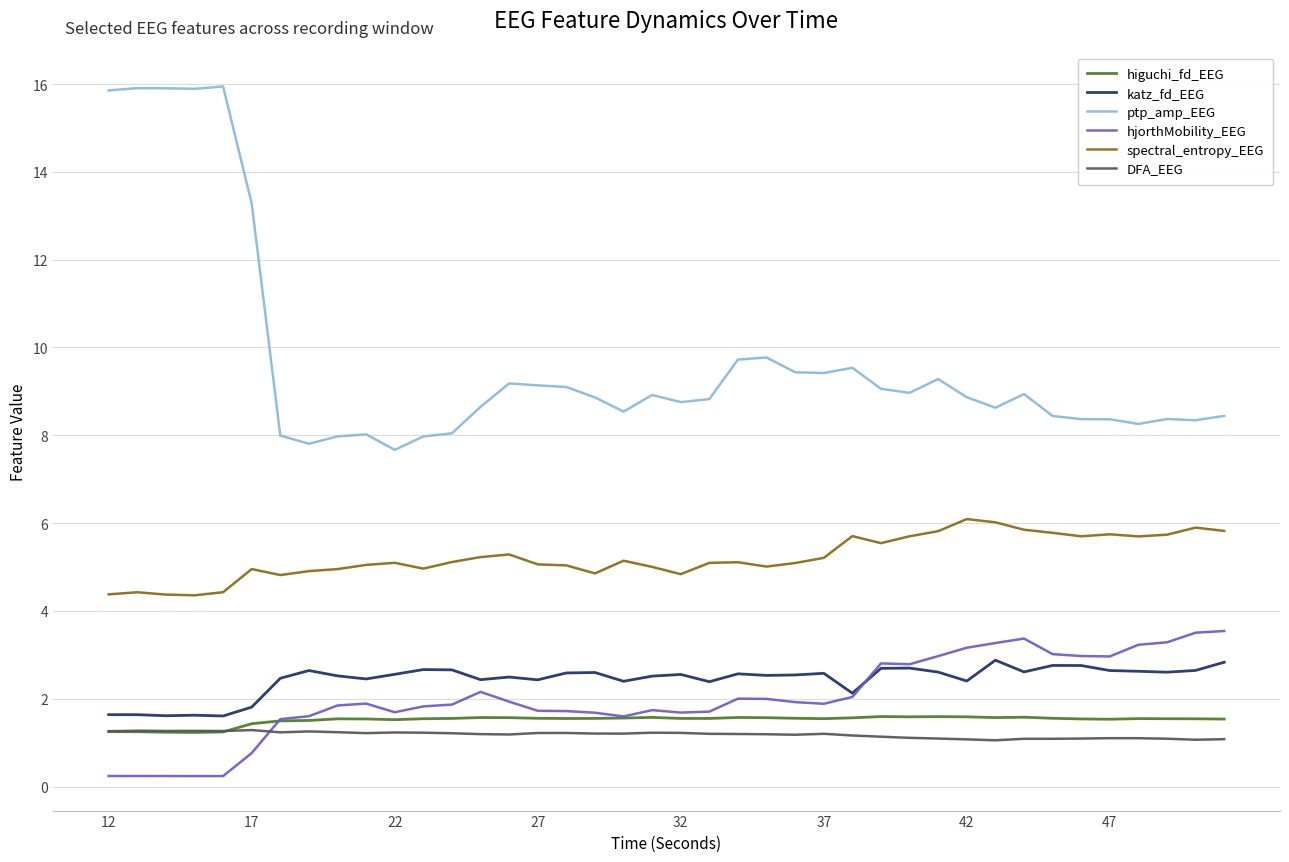

What is the greatest value displayed?

15.9